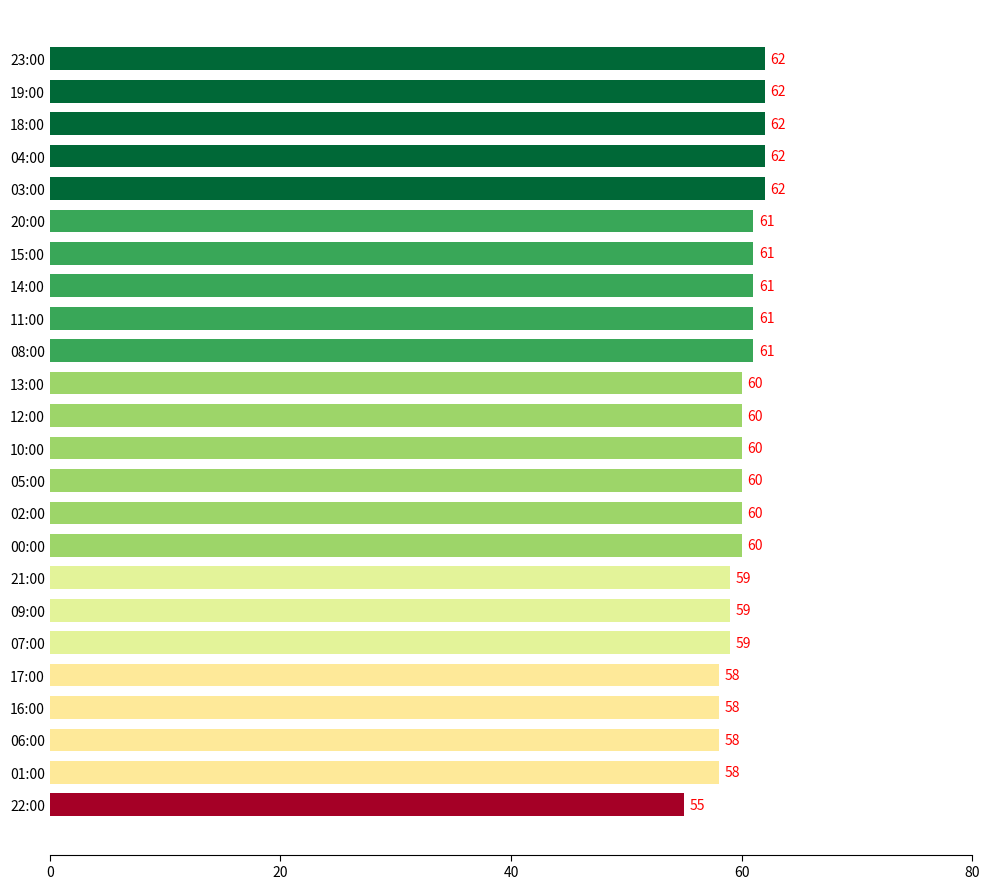

Count the values in the range 59 to 61.

14